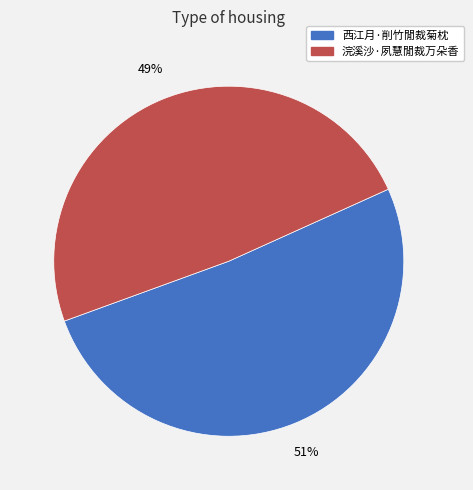

Which category accounts for the majority?

西江月·削竹閒裁菊枕